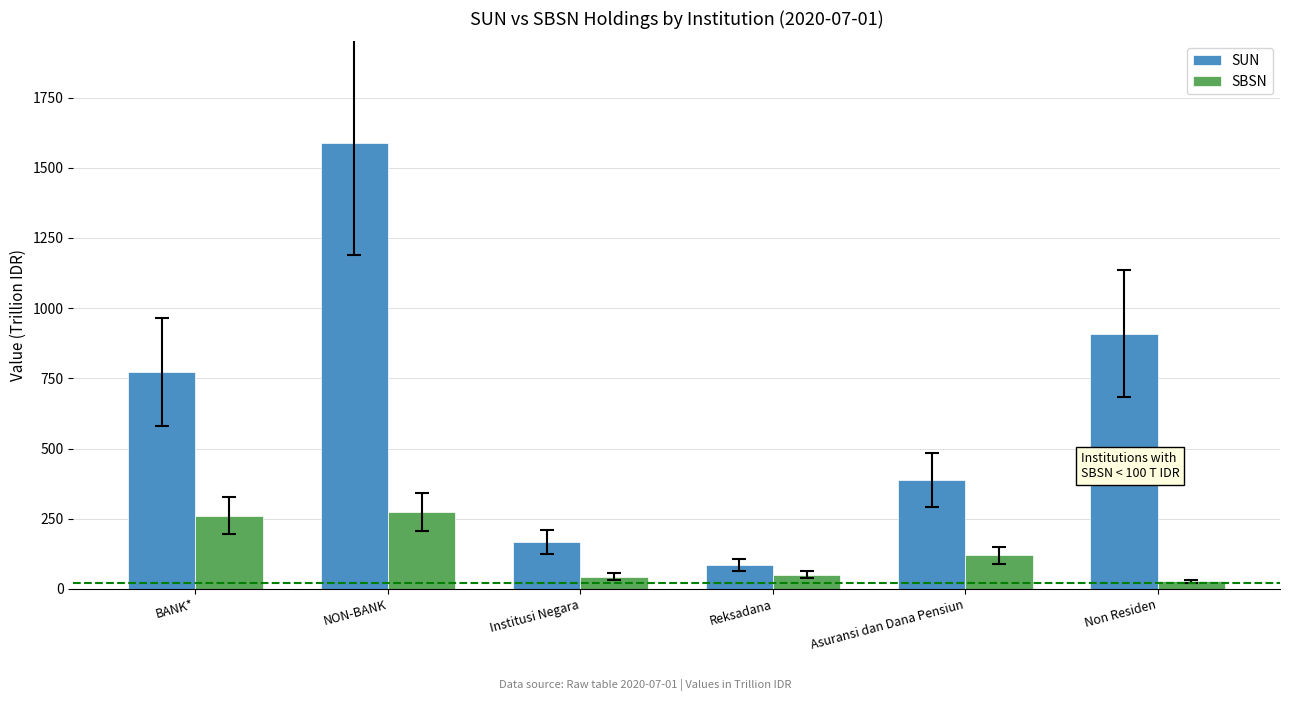

At Institusi Negara, list the series in order from smallest to largest.

SBSN, SUN